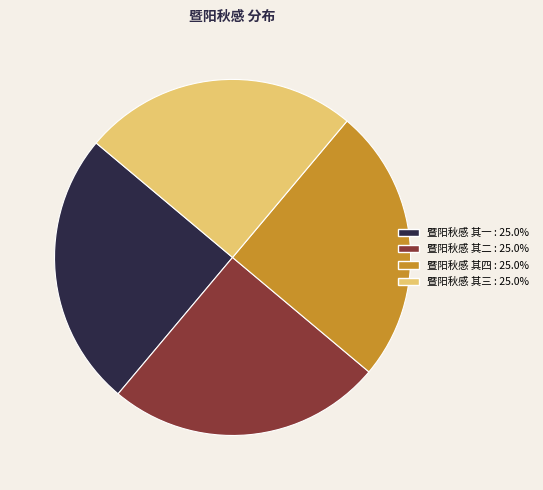

Is there any slice that represents more than half of the pie?

No